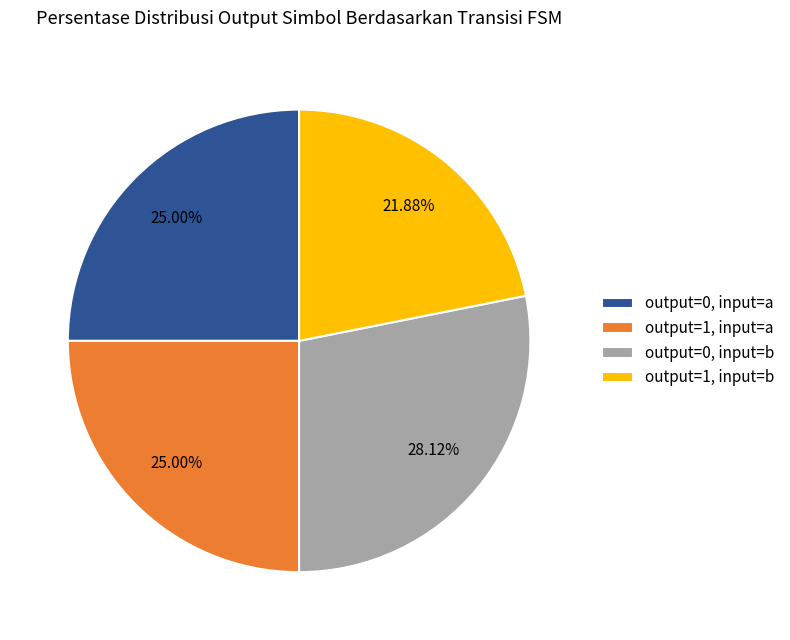

Count the number of slices in the pie.

4